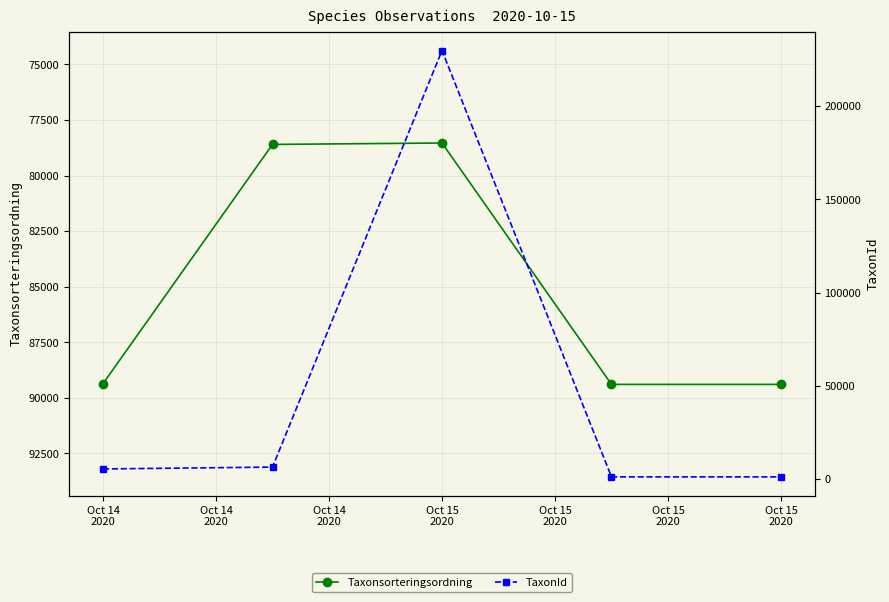

Where does the Taxonsorteringsordning series first go above 89356?

Oct 15
2020